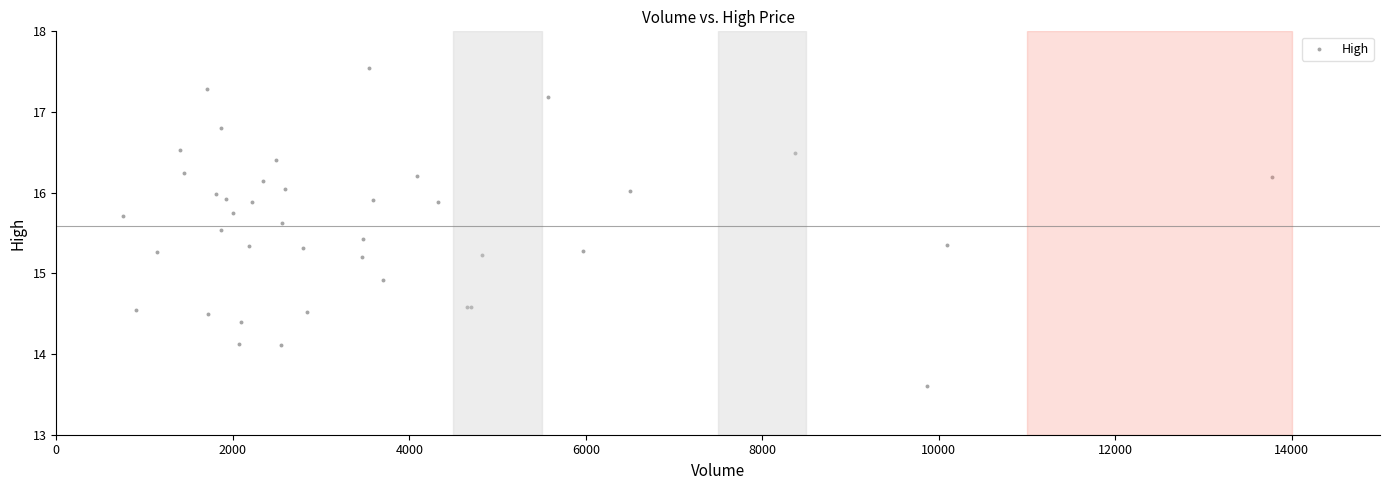

What Y value in the scatter plot is closest to 15?

14.9